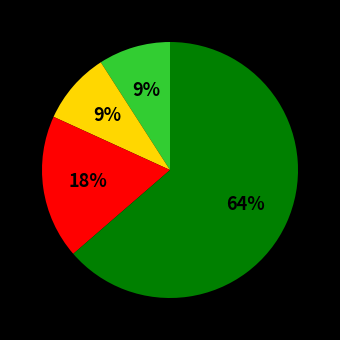

Does any single category account for the majority?

Yes